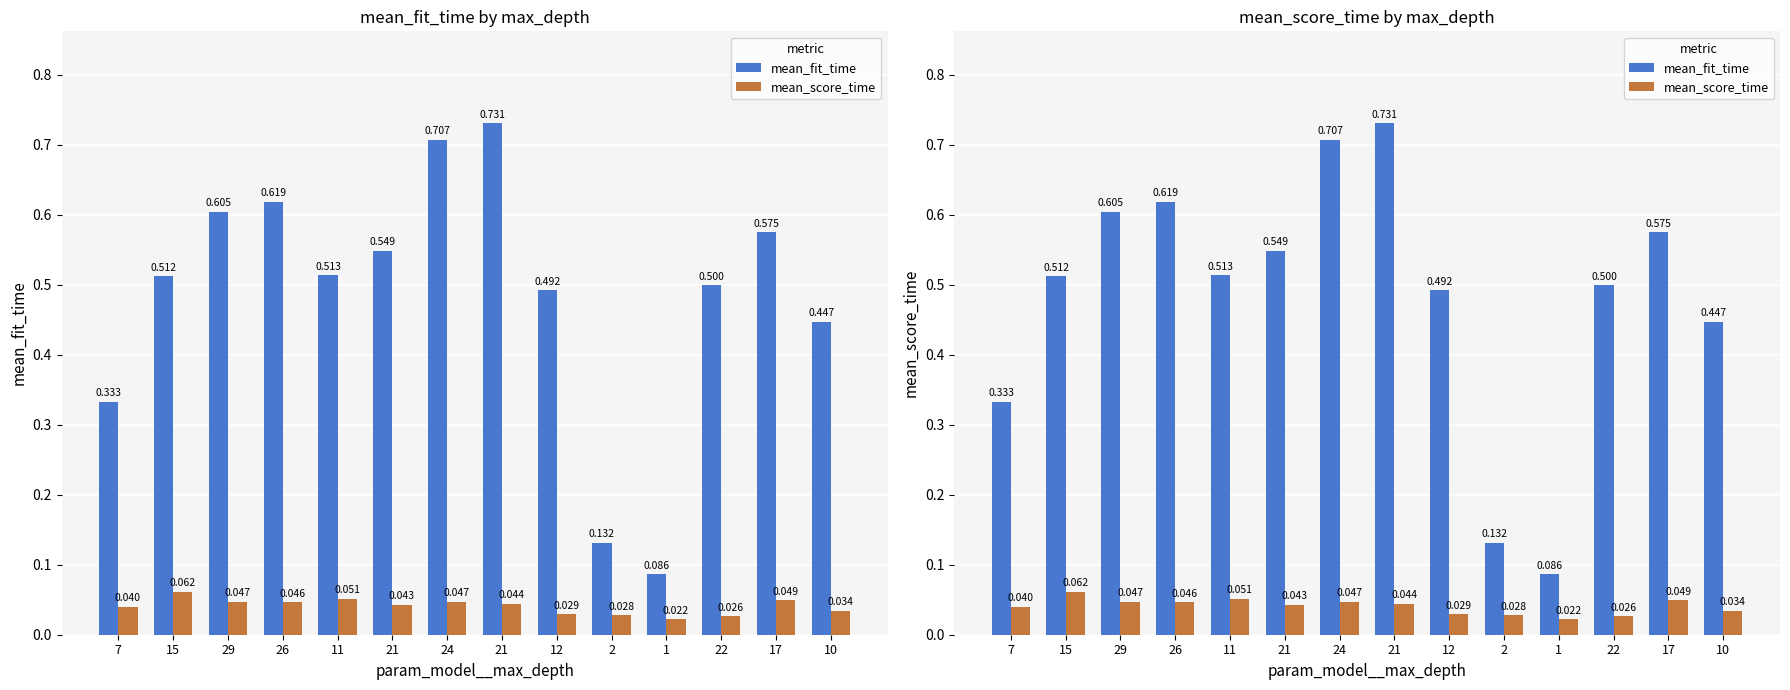

How many bars are there in each group?

2